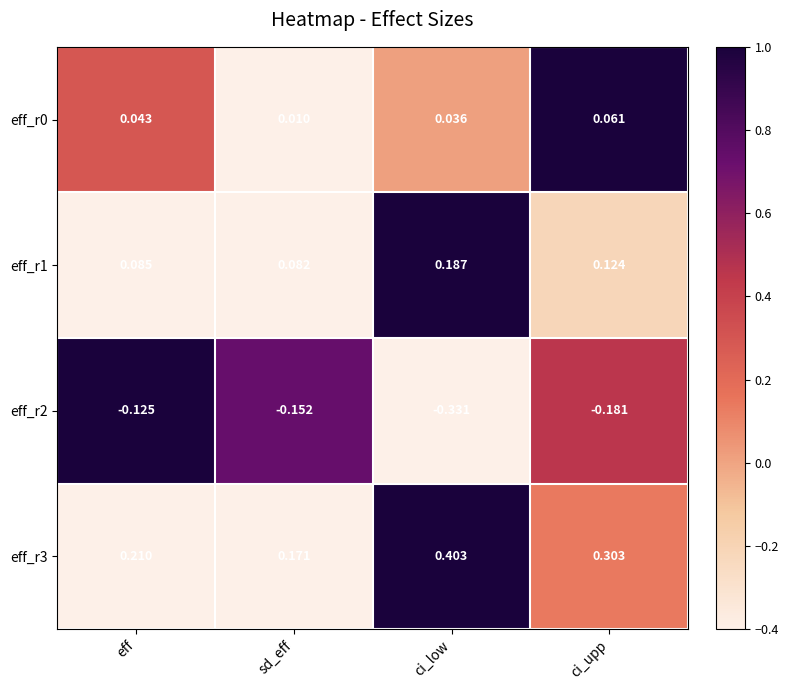

At which label is eff_r1 closest to 0?

sd_eff